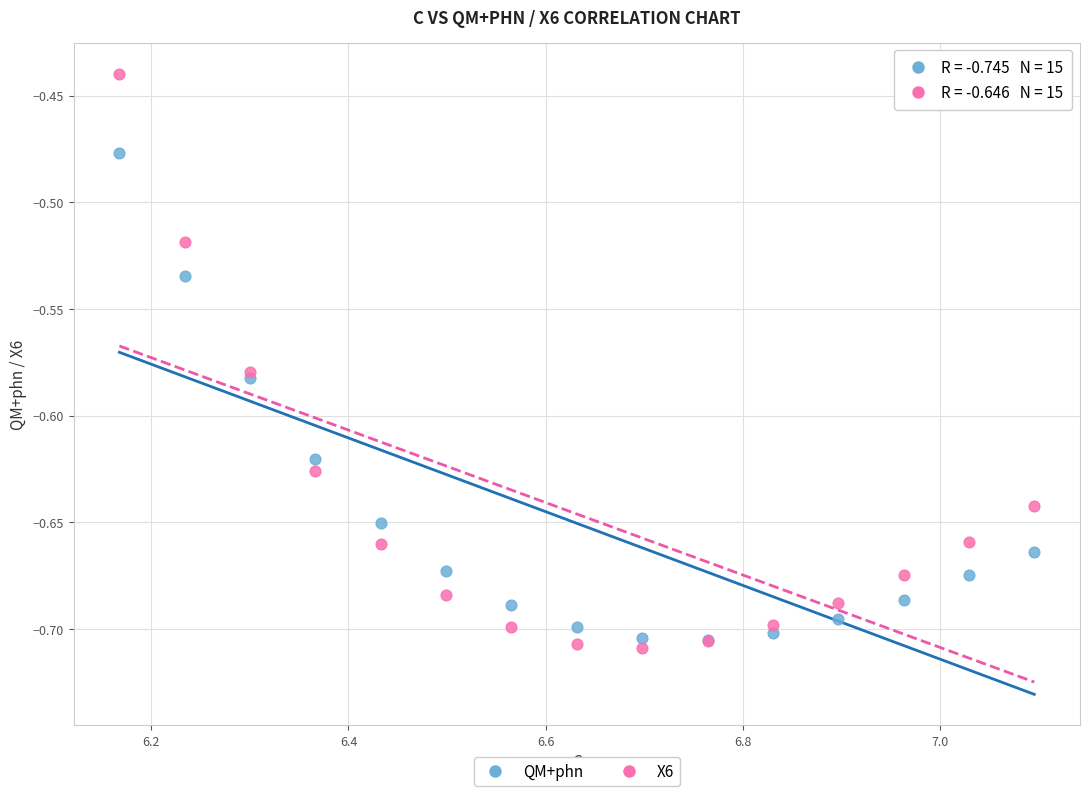

Which series has the widest spread of Y values?

X6